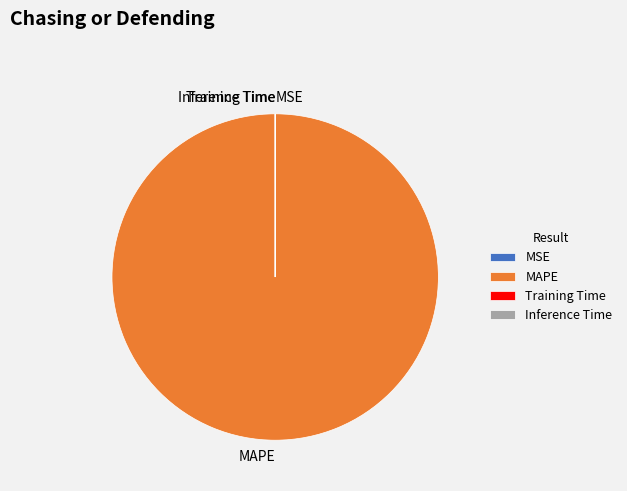

Which slice is the largest?

MAPE